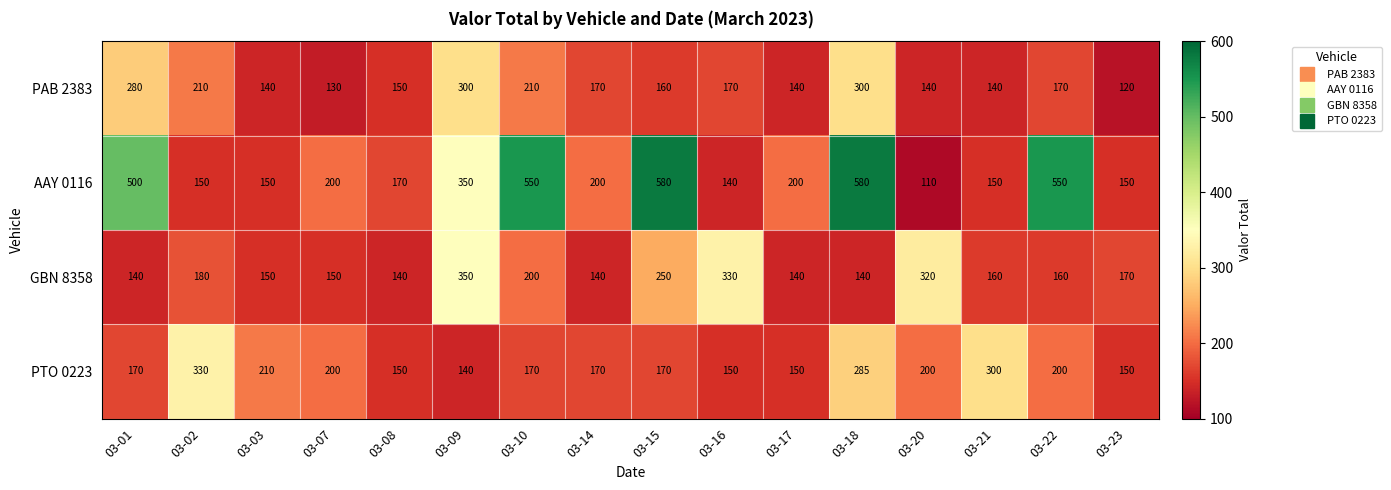

What is the difference between the highest and lowest values at 03-07?

70